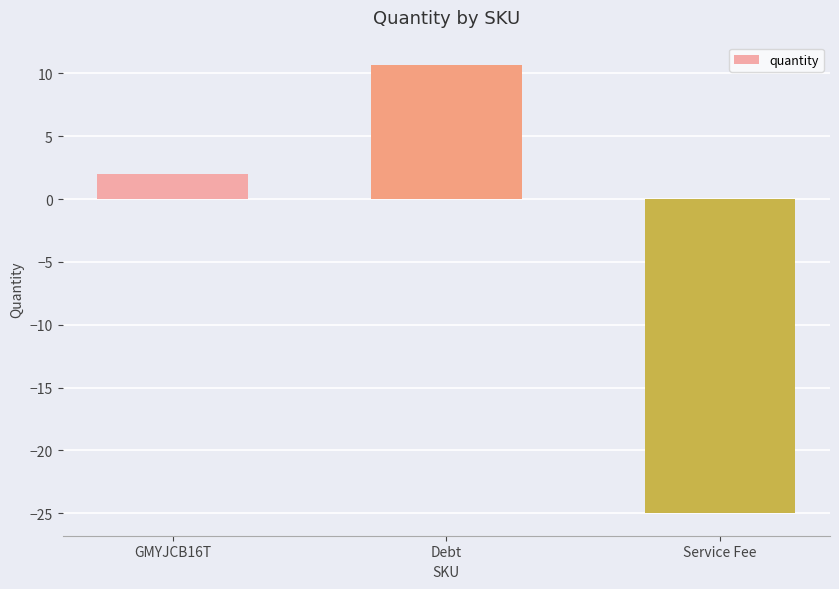

At which category does the chart reach its minimum across all series?

Service Fee